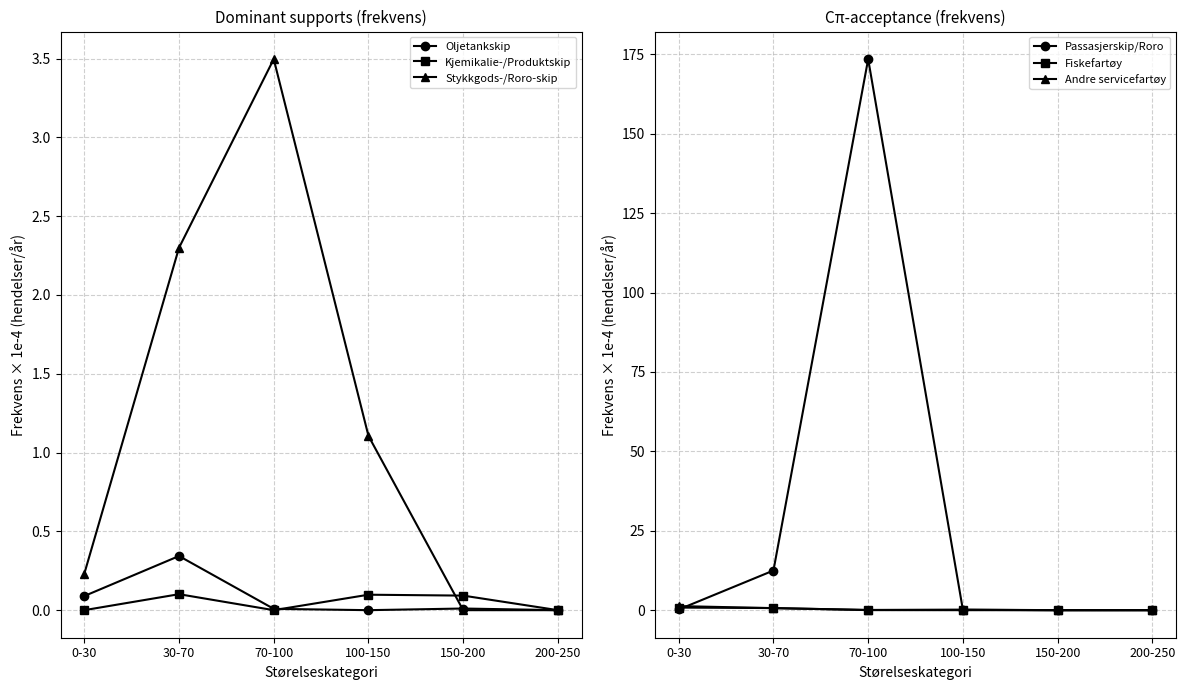

What value does the Stykkgods-/Roro-skip series have at 30-70?

2.3